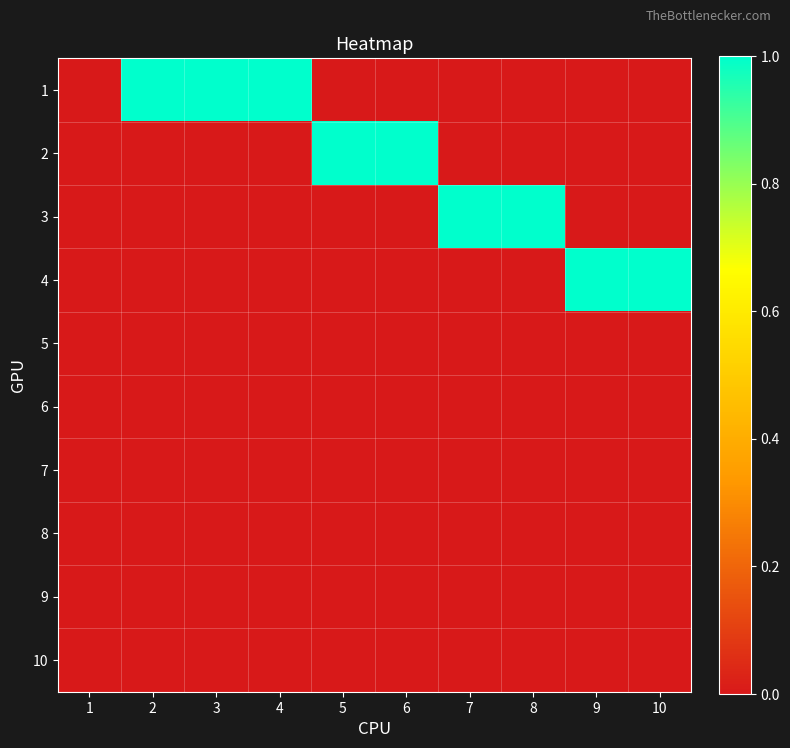

At how many categories does at least one series exceed 0?

9